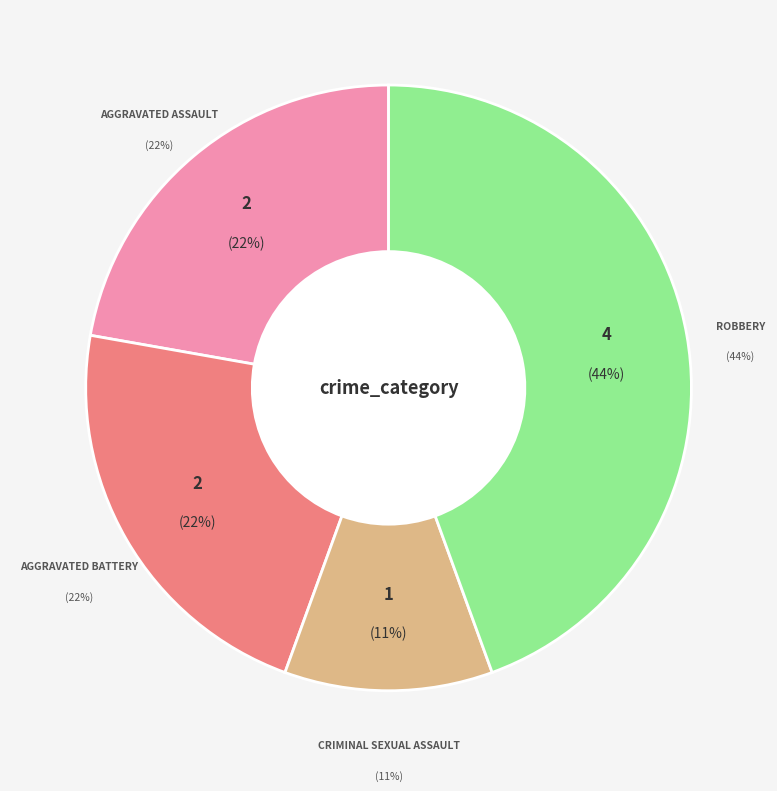

Which category has the smallest portion of the pie?

Criminal Sexual Assault